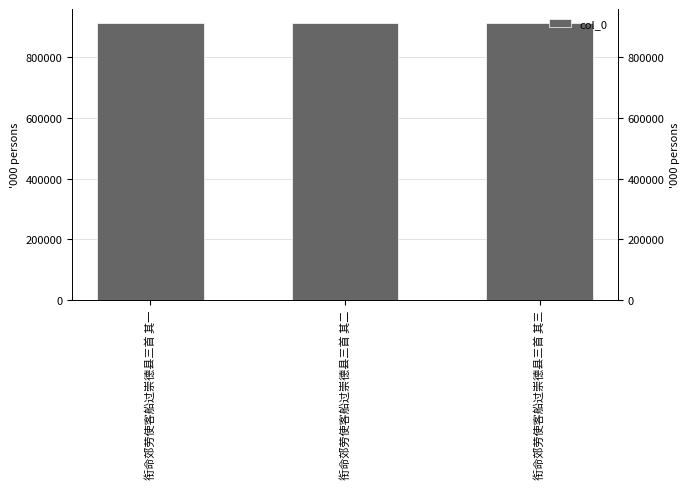

How many values are between 913614 and 913616?

3